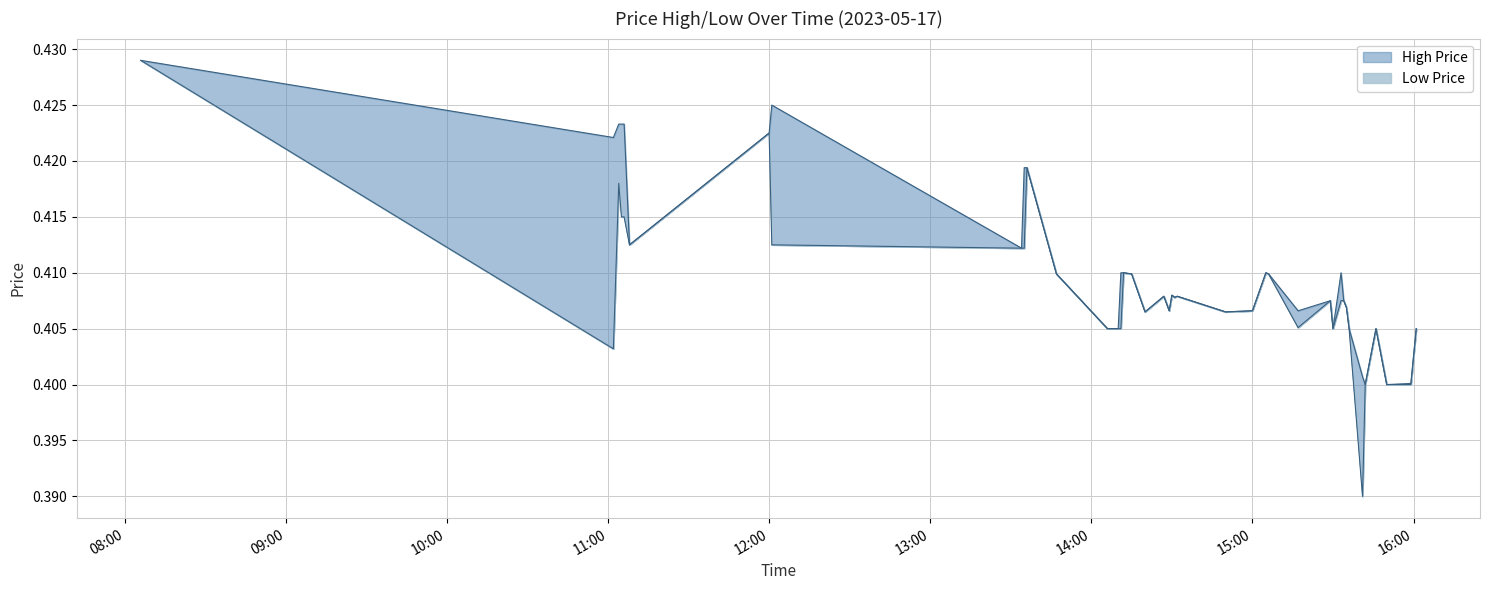

Reading left to right, list all the values displayed in this chart.

h: 0.4	0.4	0.4	0.4	0.4	0.4	0.4	0.4	0.4	0.4	0.4	0.4	0.4	0.4	0.4	0.4	0.4	0.4	0.4	0.4	0.4	0.4	0.4	0.4	0.4	0.4	0.4	0.4	0.4	0.4	0.4	0.4	0.4	0.4	0.4	0.4	0.4	0.4	0.4	0.4
l: 0.4	0.4	0.4	0.4	0.4	0.4	0.4	0.4	0.4	0.4	0.4	0.4	0.4	0.4	0.4	0.4	0.4	0.4	0.4	0.4	0.4	0.4	0.4	0.4	0.4	0.4	0.4	0.4	0.4	0.4	0.4	0.4	0.4	0.4	0.4	0.4	0.4	0.4	0.4	0.4